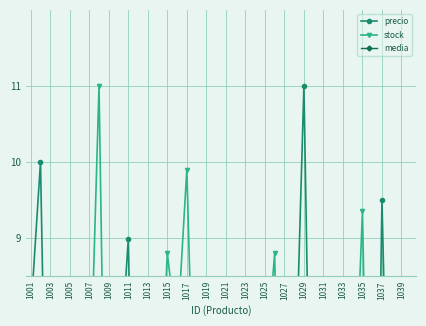

How many times do stock and media cross each other?

9